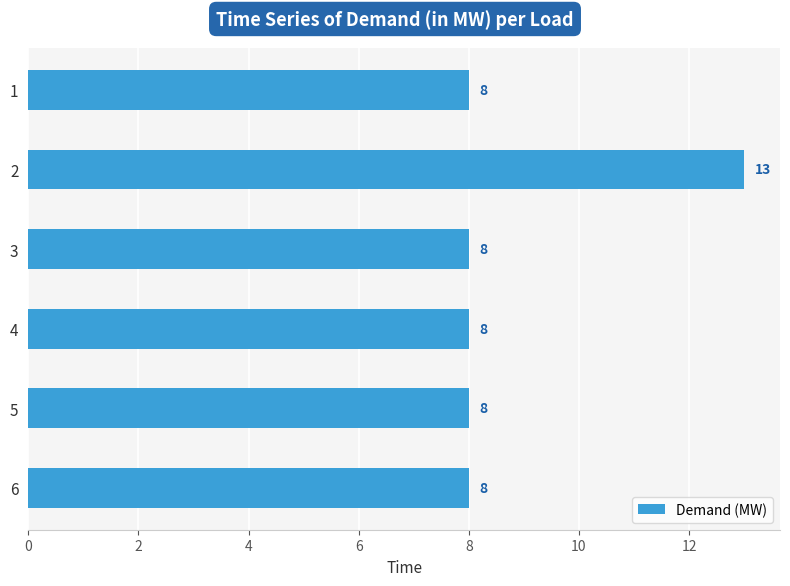

What is the approximate value at 2?

13